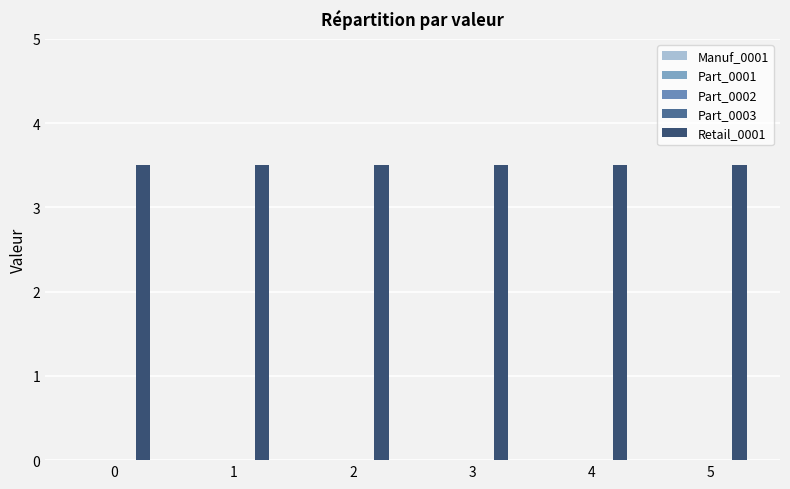

What are all the series names shown in the legend?

Manuf_0001, Part_0001, Part_0002, Part_0003, Retail_0001